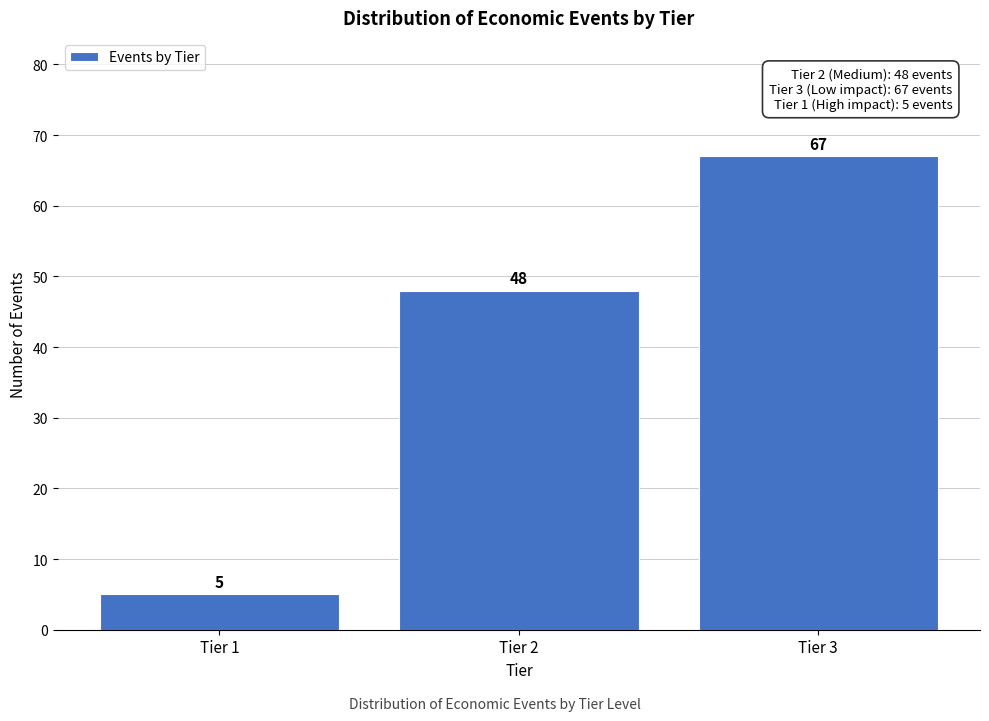

Reading right to left, extract all data points from this chart.

Tier 3=67	Tier 2=48	Tier 1=5